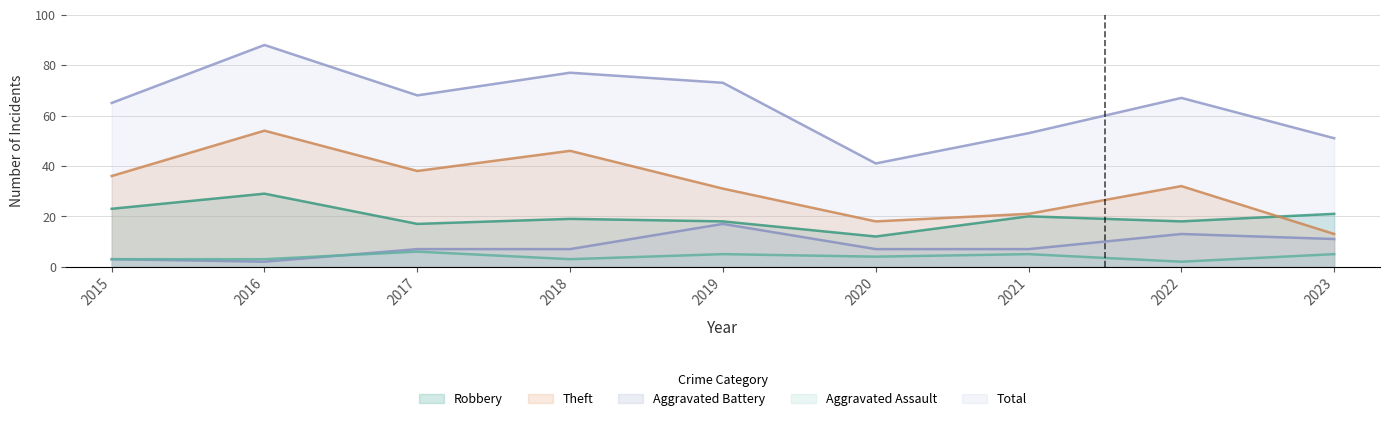

How many lines are shown in the chart?

5